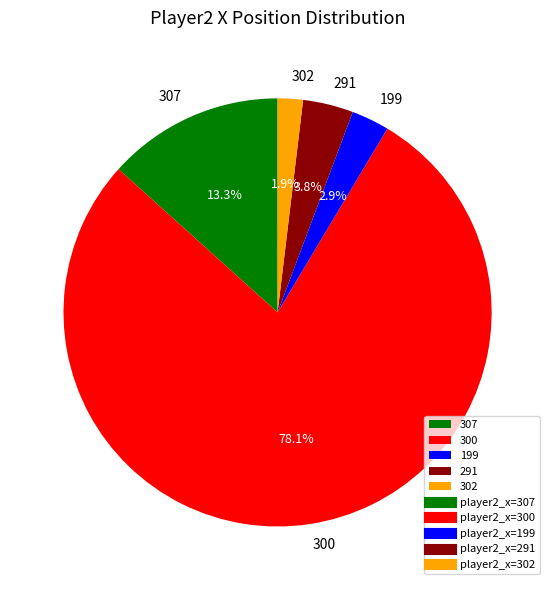

To the nearest percent, what is the average slice percentage?

20%